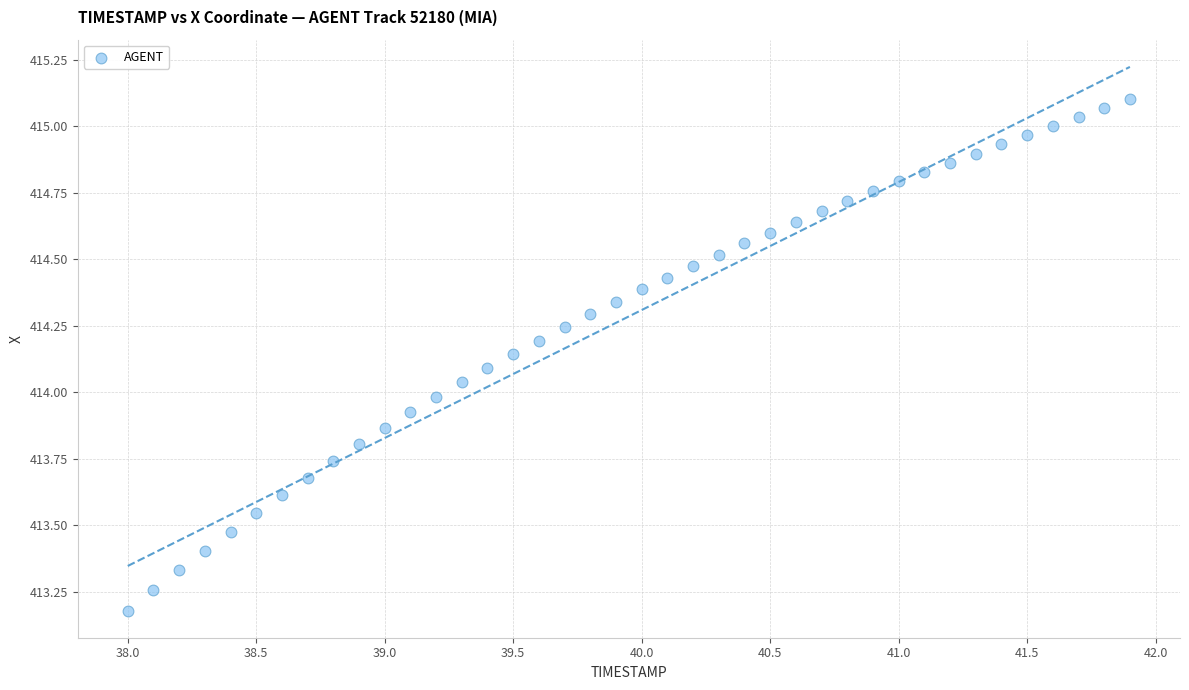

What is the range of Y values (max minus min)?

1.9